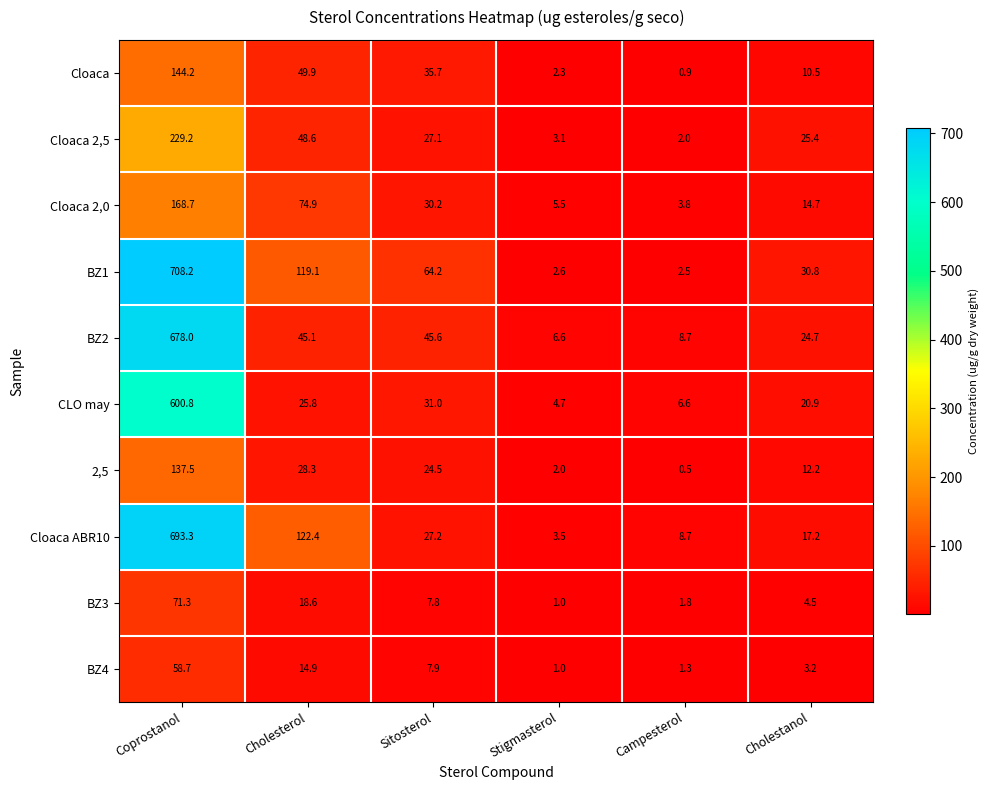

Count the number of categories in the chart.

6